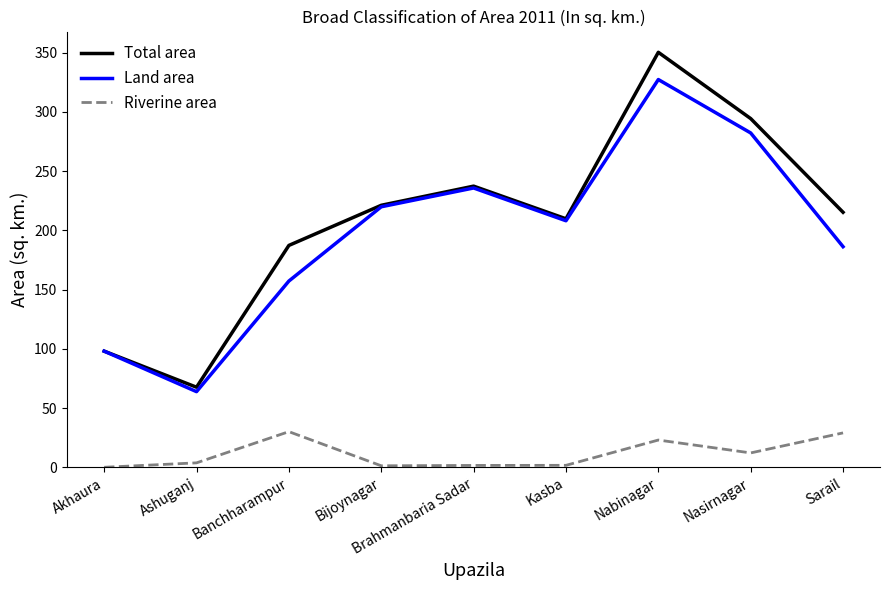

What position from the left is Nasirnagar?

8